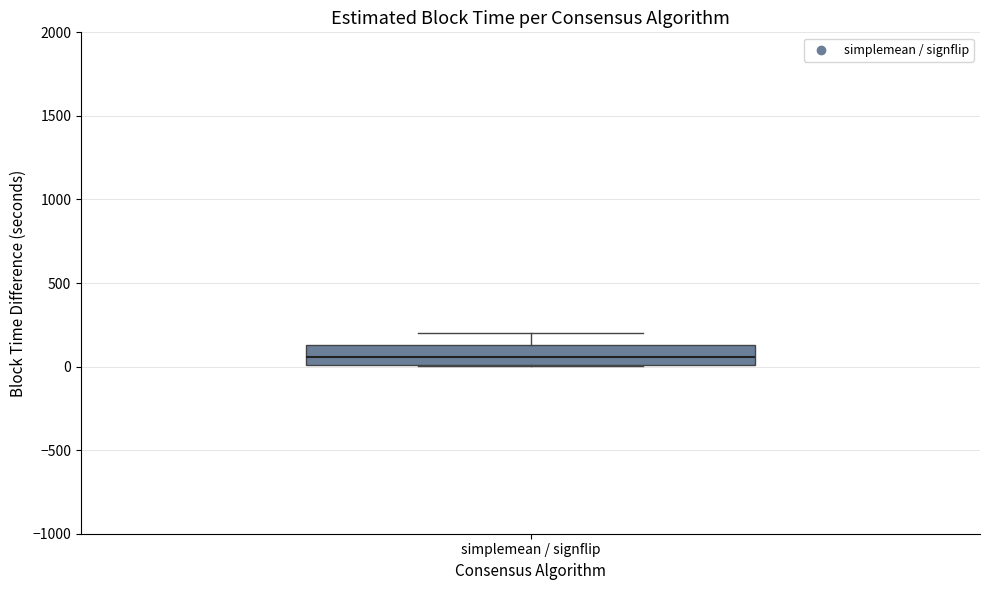

Where does the upper whisker of the box for simplemean / signflip end on the y-axis? The values are not printed on the chart, so give them approximately, as read against the axis.

200